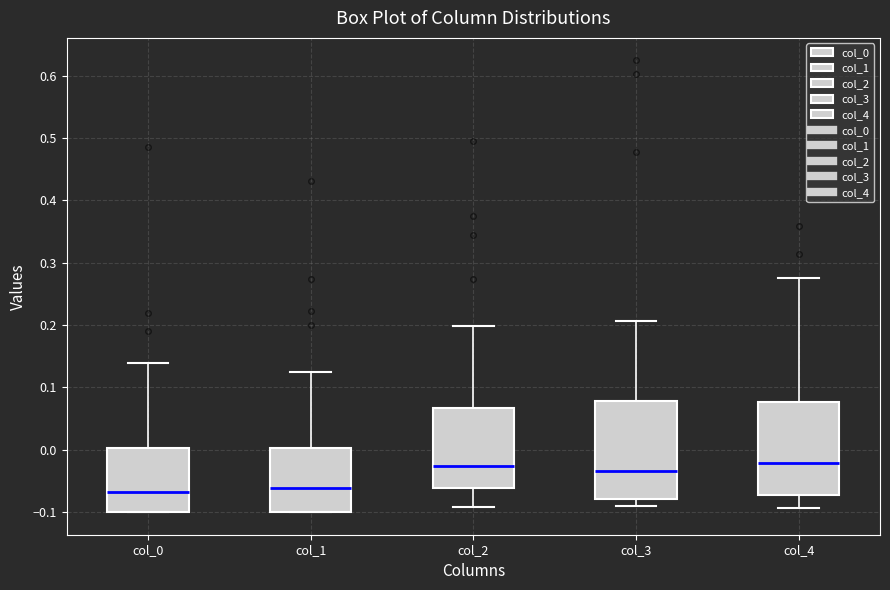

Reading left to right, read every box against the y-axis: the position of its median line, the range the box covers, and the ends of its whiskers. The values are not printed on the chart, so give them approximately, as read against the axis.

col_0: median -0.07, box -0.10 to 0.00, whiskers -0.10 to 0.14
col_1: median -0.06, box -0.10 to 0.00, whiskers -0.10 to 0.12
col_2: median -0.03, box -0.06 to 0.07, whiskers -0.09 to 0.20
col_3: median -0.03, box -0.08 to 0.08, whiskers -0.09 to 0.21
col_4: median -0.02, box -0.07 to 0.08, whiskers -0.09 to 0.28